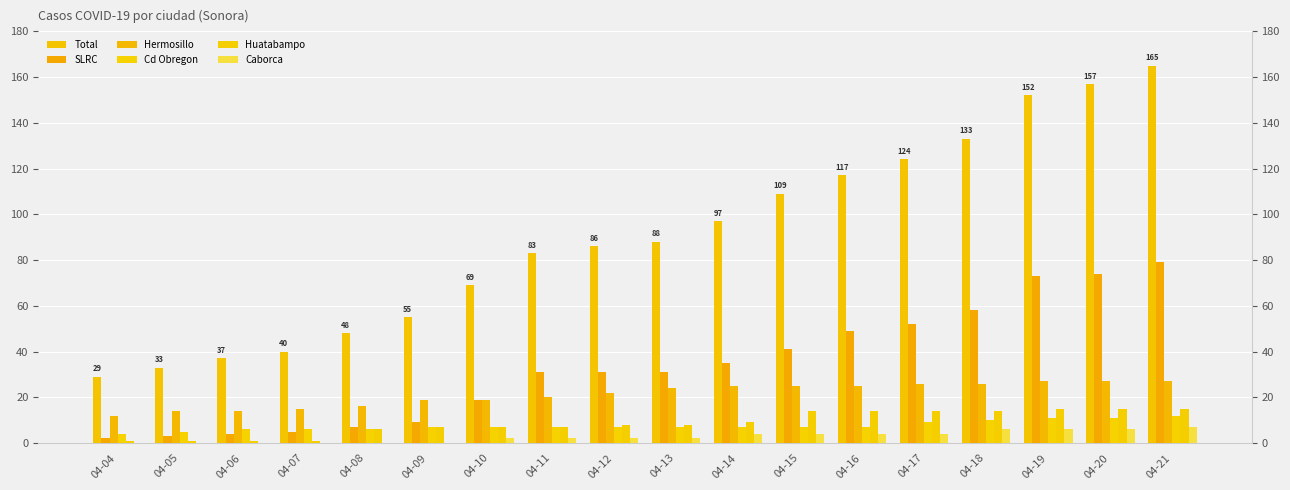

What is the difference between the second highest and second lowest values in the SLRC series?

71